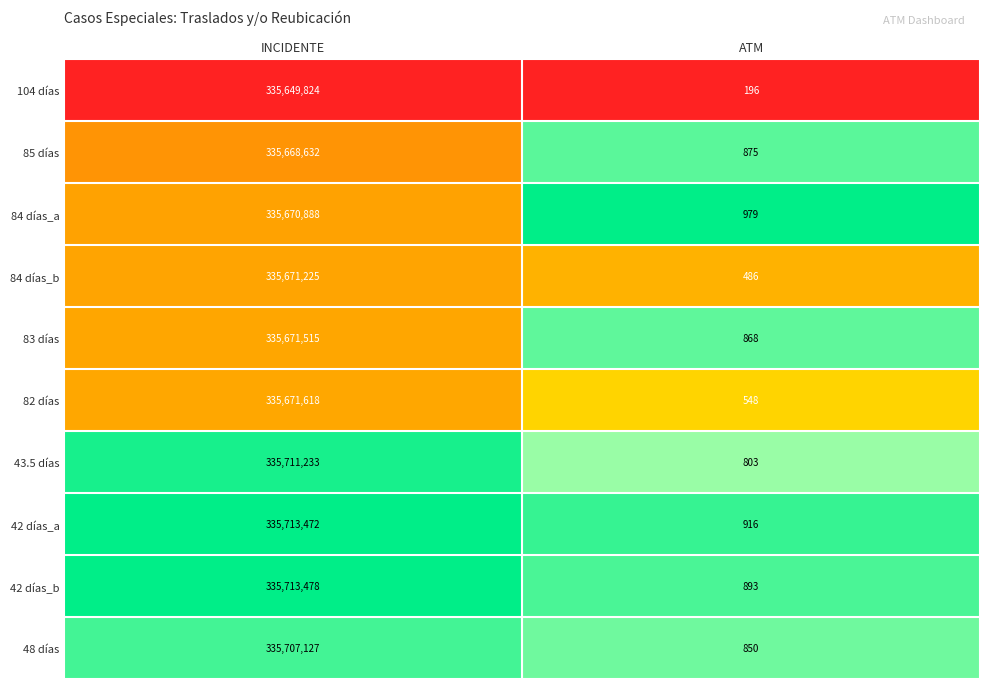

Is it true that 85 días equals 875 at ATM?

True